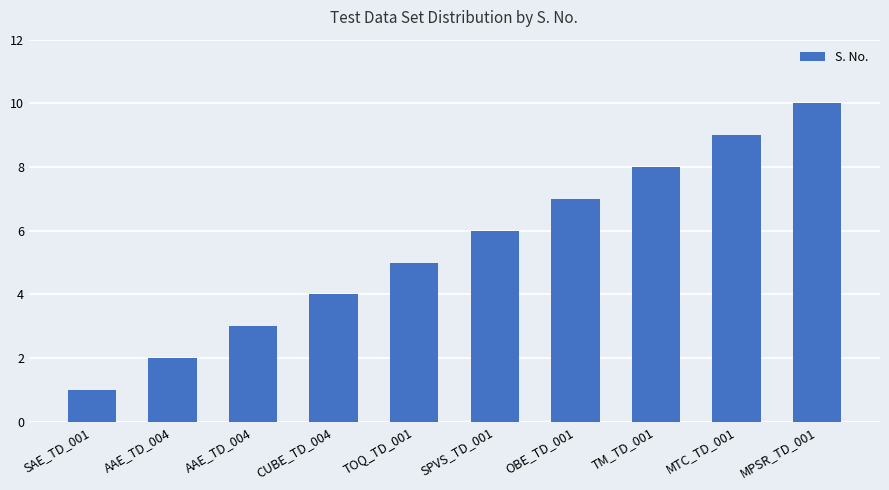

How many values are between 3 and 8?

6